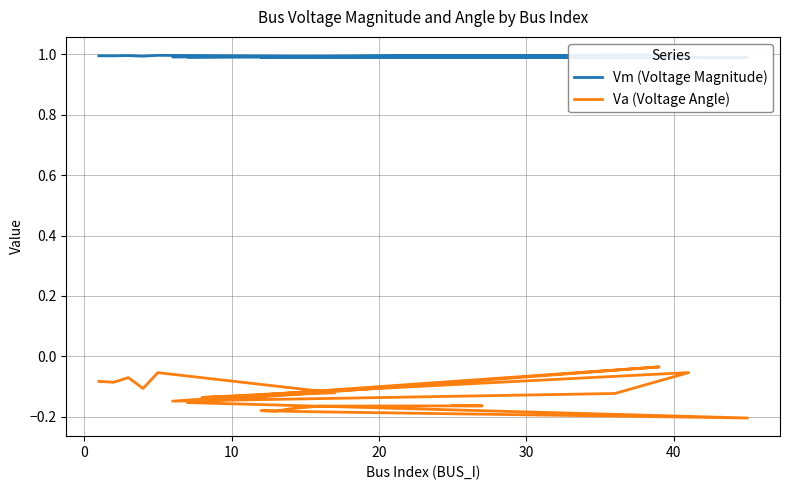

Reading left to right, extract all data points from this chart.

Vm (Voltage Magnitude): 1.0	1.0	1.0	1.0	1.0	1.0	1.0	1.0	1.0	1.0	1.0	1.0	1.0	1.0	1.0	1.0	1.0	1.0	1.0	1.0
Va (Voltage Angle): -0.1	-0.1	-0.1	-0.1	-0.1	-0.1	-0.1	-0.1	-0.1	-0.1	-0.0	-0.2	-0.2	-0.2	-0.2	-0.2	-0.2	-0.2	-0.2	-0.2